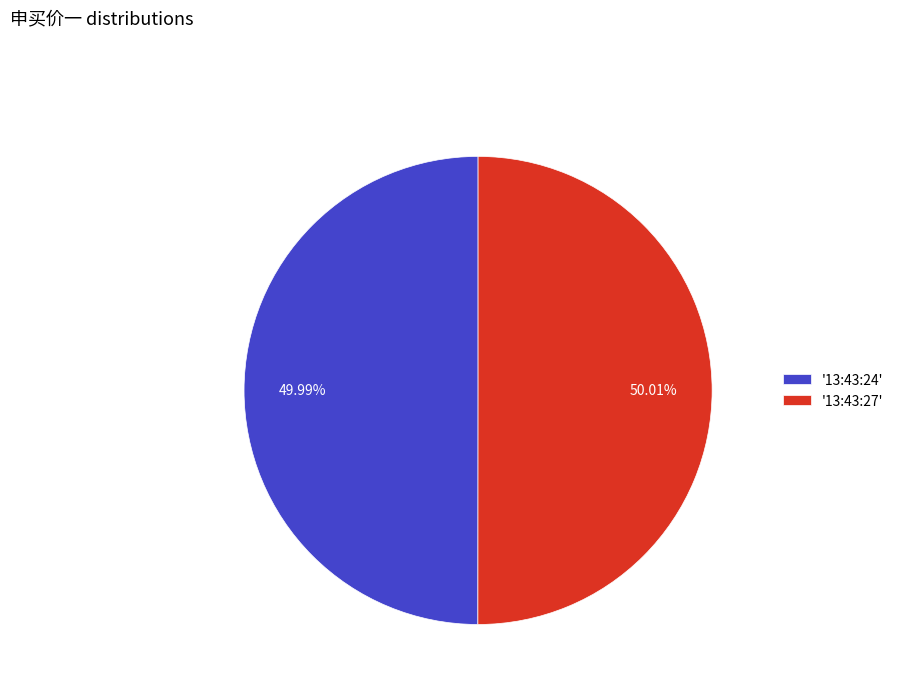

How many segments does this pie chart have?

2